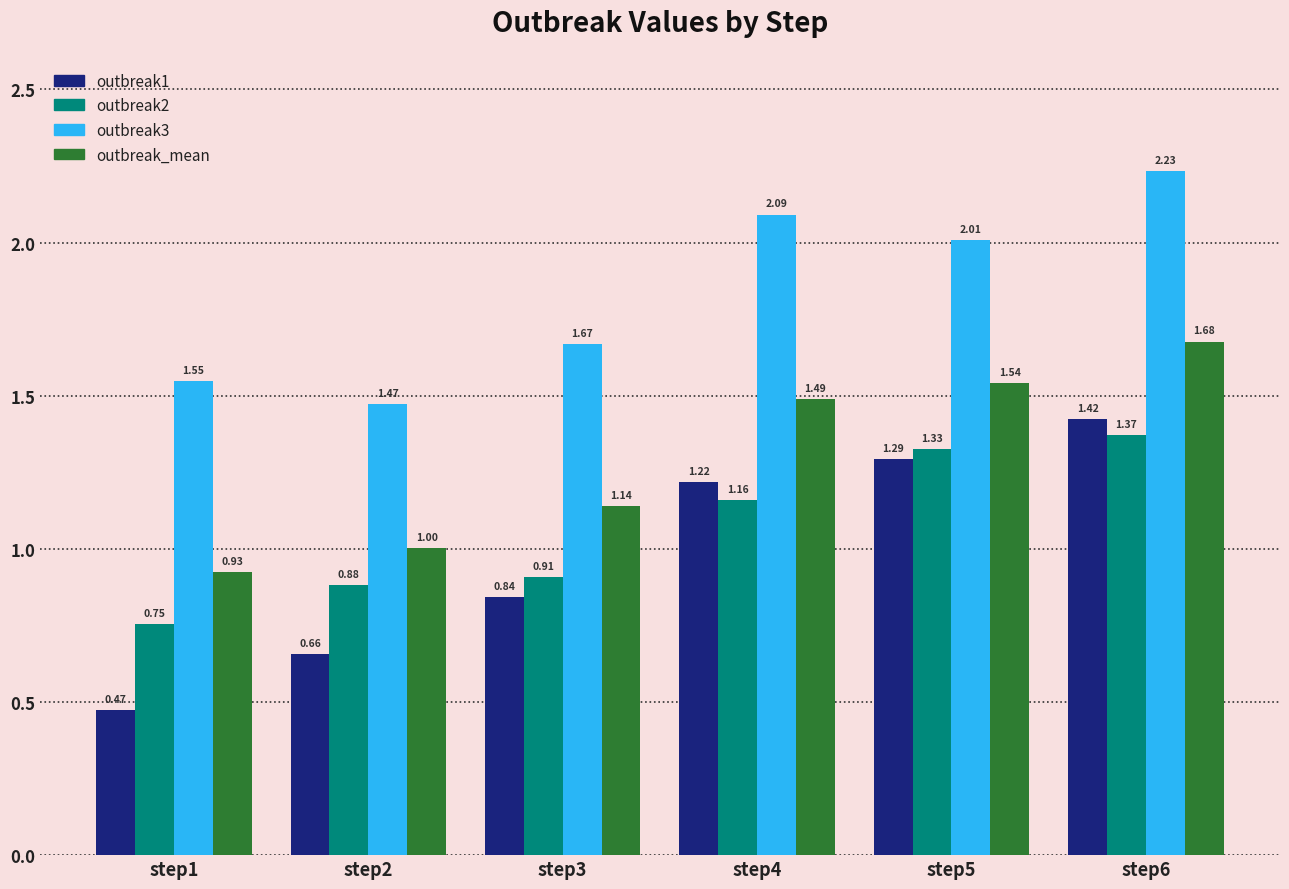

Is the value of outbreak_mean at step4 greater than the value of outbreak2 at step2?

Yes